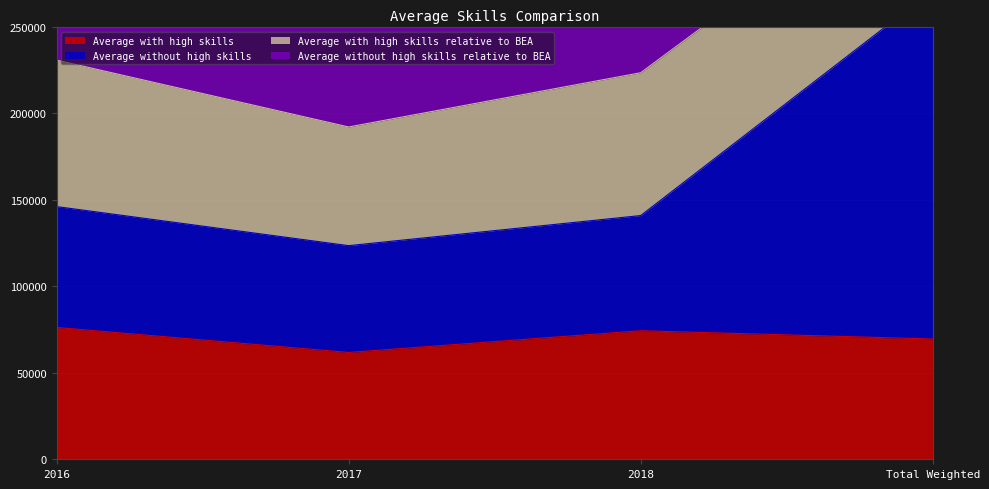

Where is the first local minimum for Average with high skills?

2017